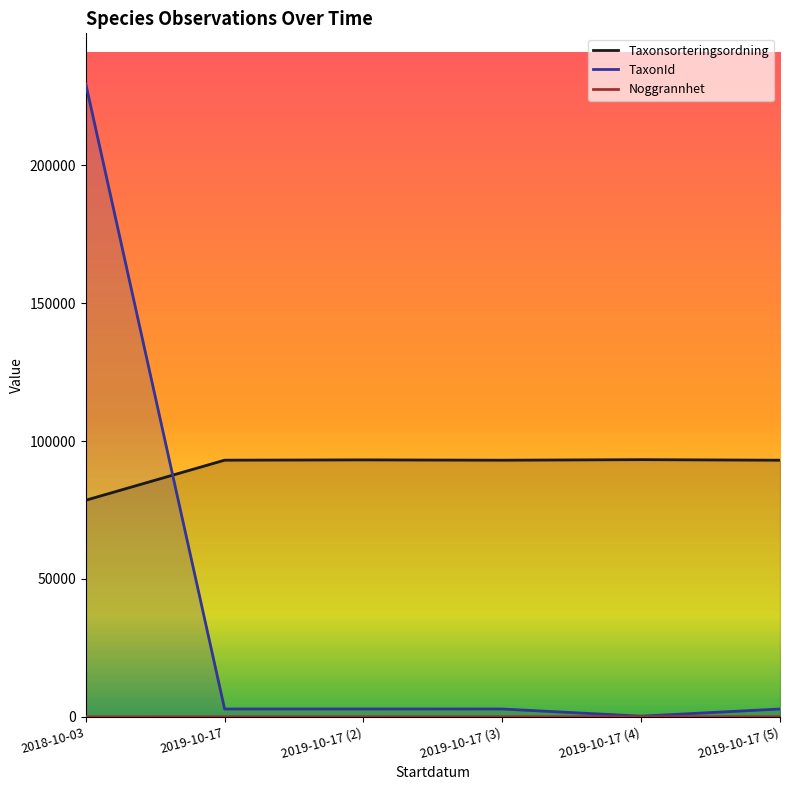

True or false: Noggrannhet and TaxonId intersect in this chart.

False